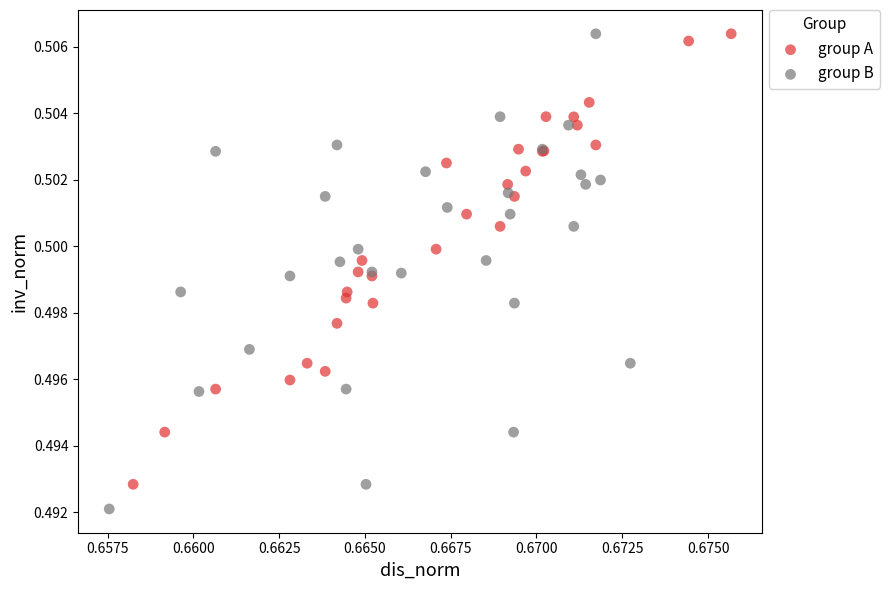

Which series reaches the minimum Y coordinate?

group B